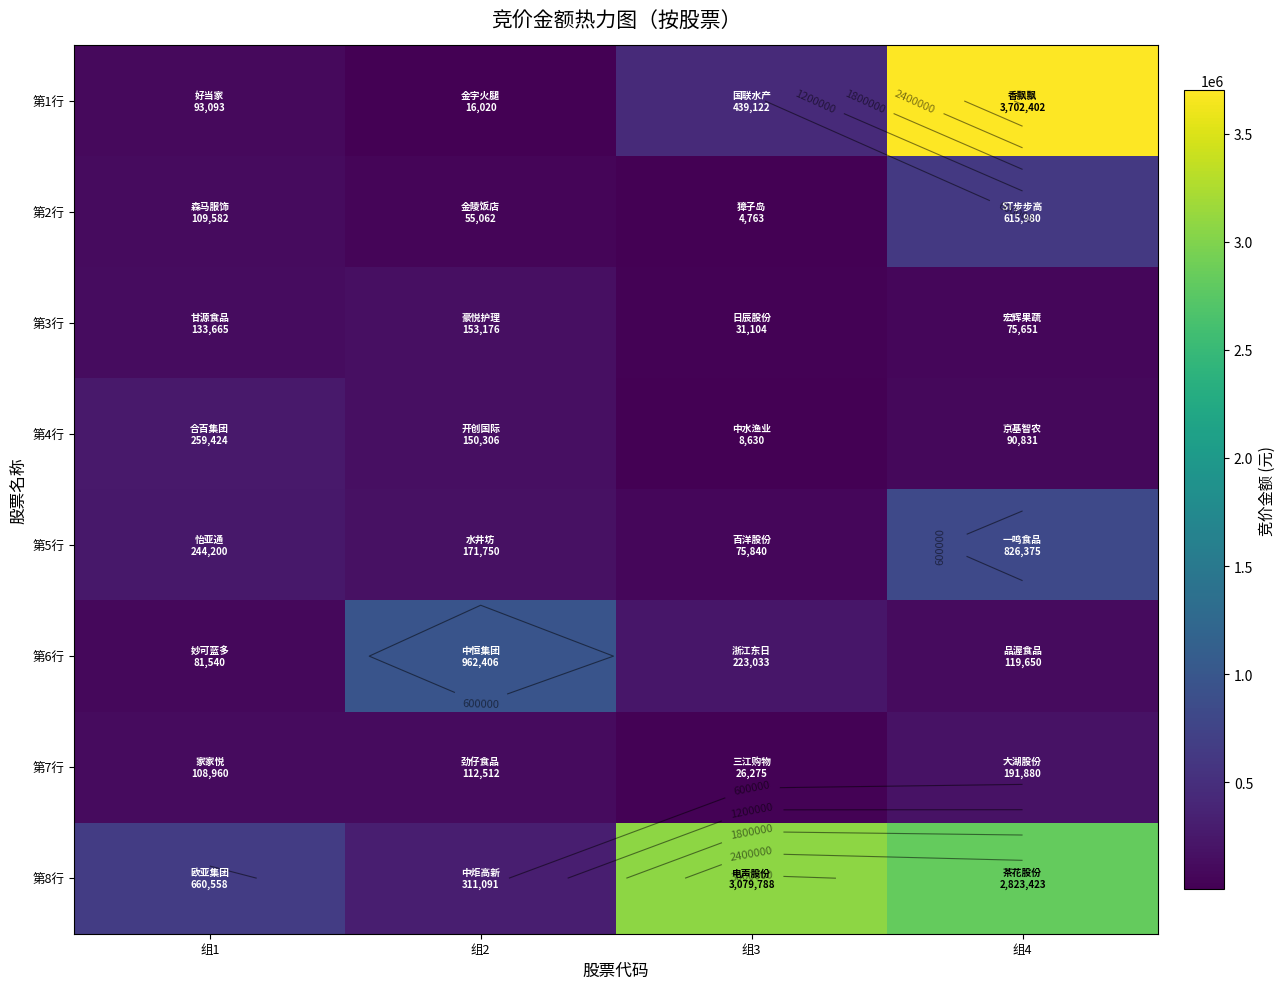

Is it true that 第6行 equals 50519 at 组4?

False